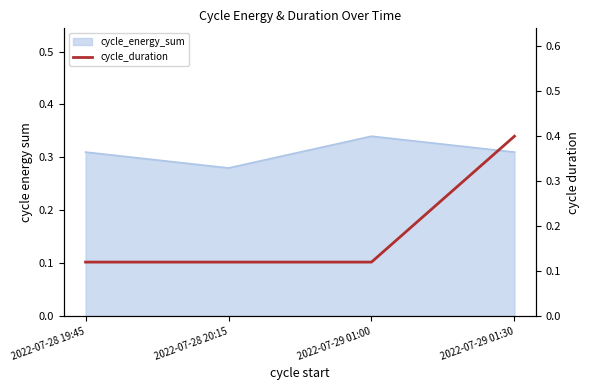

Count the number of categories in the chart.

4